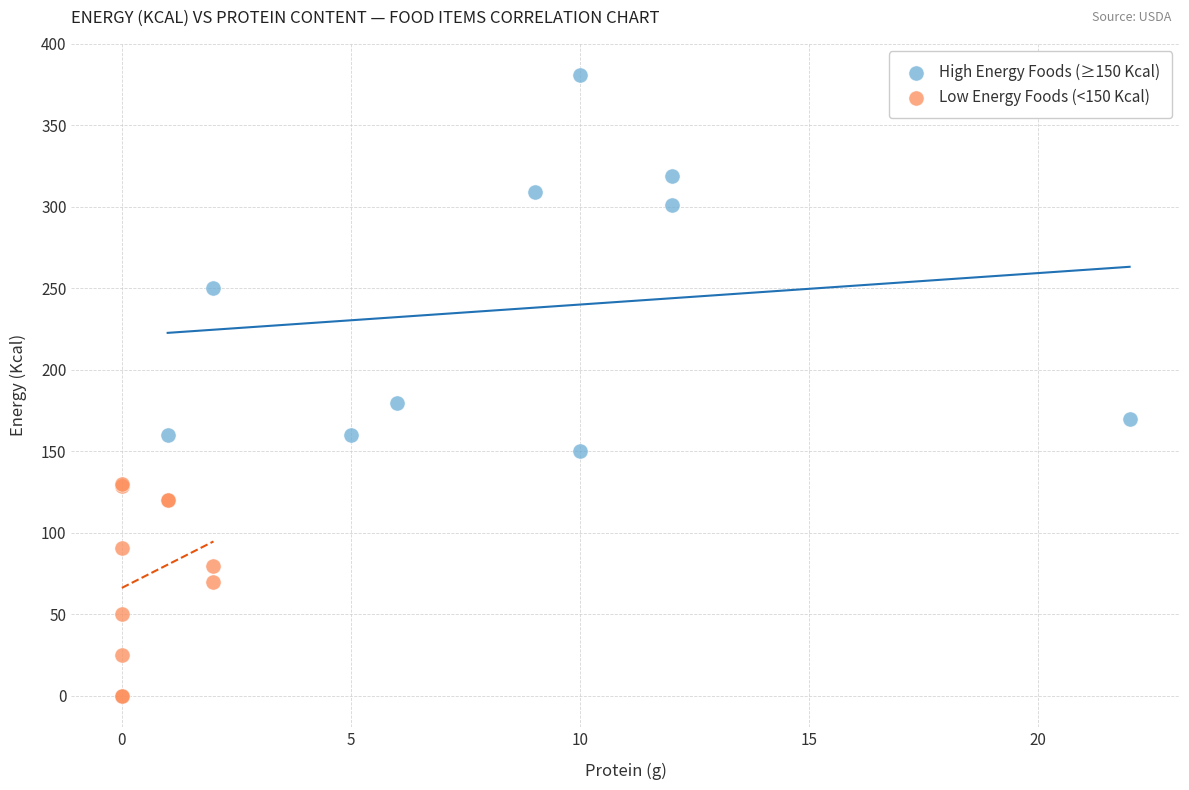

Which series contains the highest Y value?

High Energy Foods (≥150 Kcal)